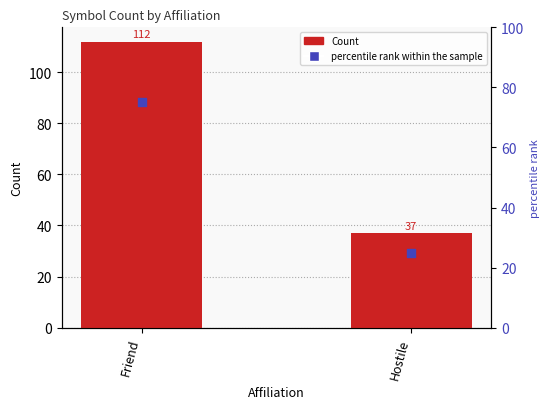

At which category is the sum across all series the highest?

Friend